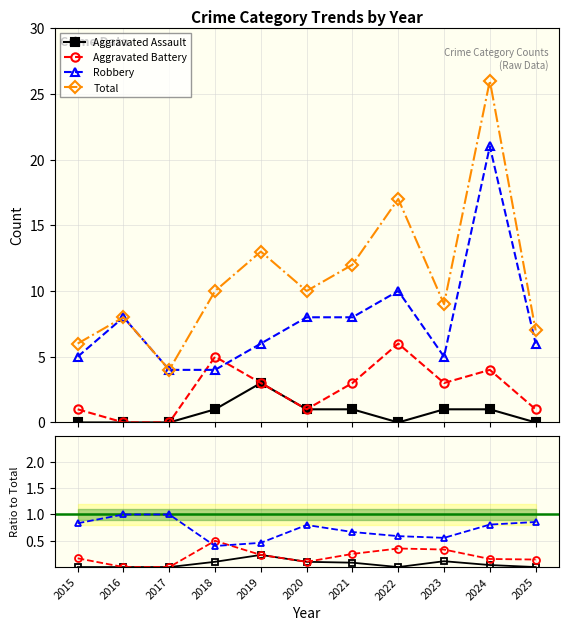

How many series are shown in this chart?

4